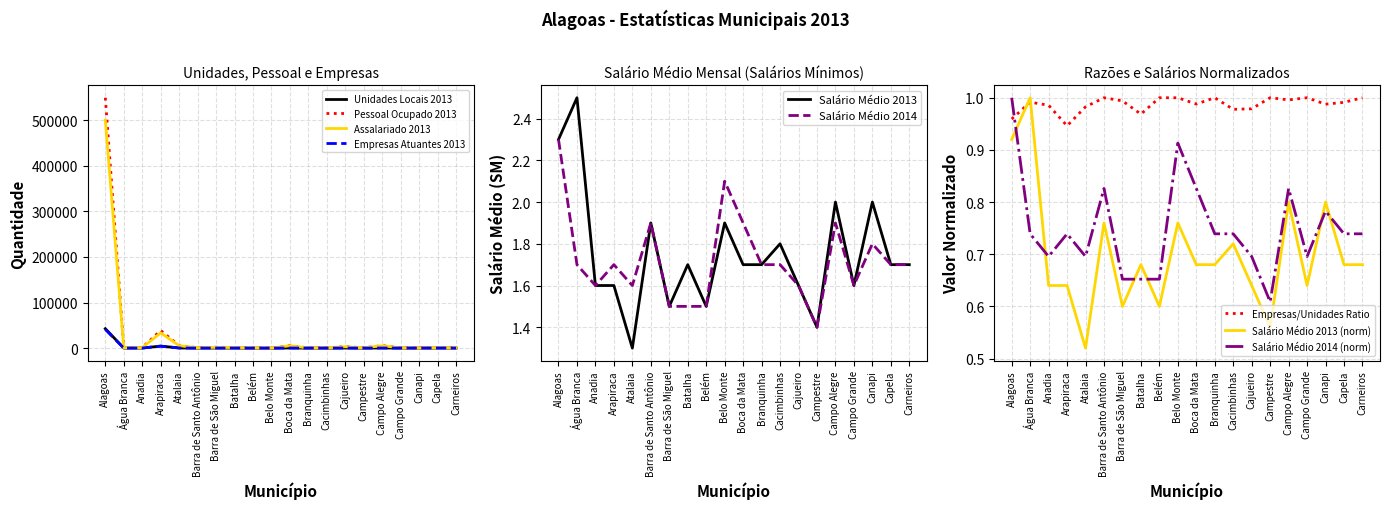

At which category does Assalariado 2013 reach its first local valley?

Água Branca